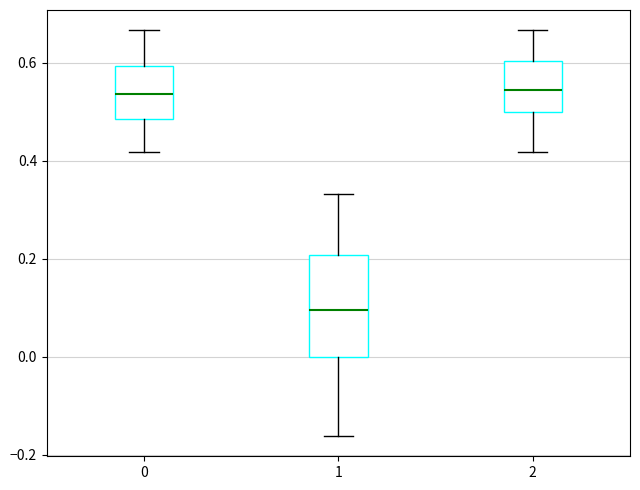

Which box's median line is the lowest?

1